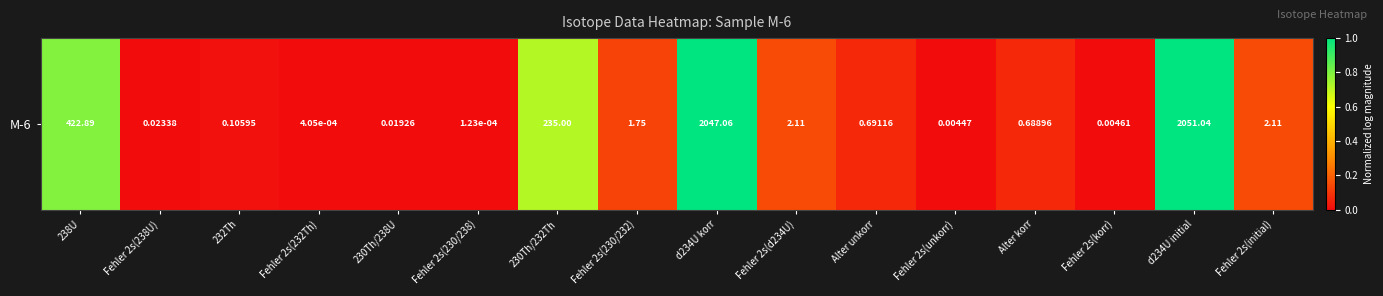

List the labels in order of value, largest first.

d234U initial, d234U korr, 238U, 230Th/232Th, Fehler 2s(initial), Fehler 2s(d234U), Fehler 2s(230/232), Alter unkorr, Alter korr, 232Th, Fehler 2s(238U), 230Th/238U, Fehler 2s(korr), Fehler 2s(unkorr), Fehler 2s(232Th), Fehler 2s(230/238)